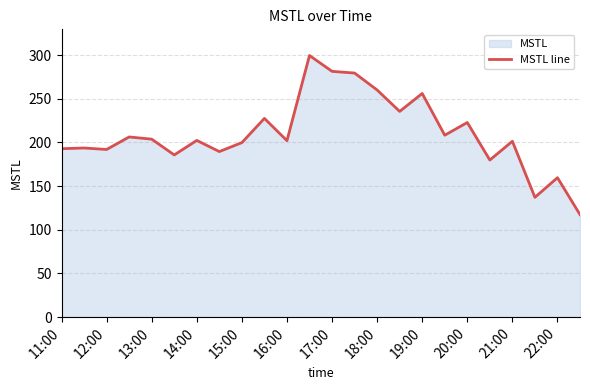

What is the change in value from 16:00 to 18:00?

+58.0